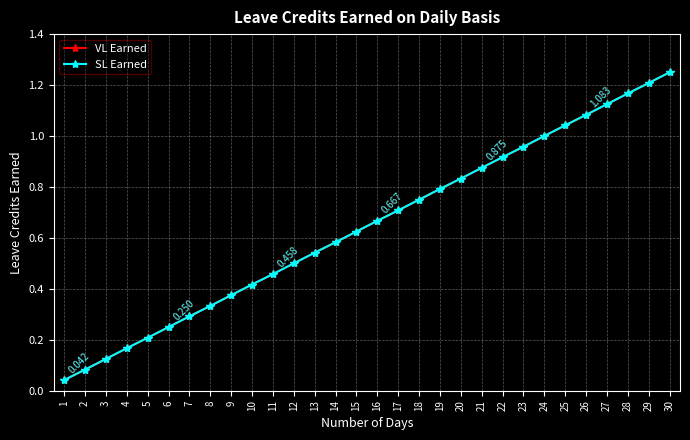

Reading left to right, transcribe all the data shown in this chart.

VL Earned: 0.0	0.1	0.1	0.2	0.2	0.2	0.3	0.3	0.4	0.4	0.5	0.5	0.5	0.6	0.6	0.7	0.7	0.8	0.8	0.8	0.9	0.9	1.0	1.0	1.0	1.1	1.1	1.2	1.2	1.2
SL Earned: 0.0	0.1	0.1	0.2	0.2	0.2	0.3	0.3	0.4	0.4	0.5	0.5	0.5	0.6	0.6	0.7	0.7	0.8	0.8	0.8	0.9	0.9	1.0	1.0	1.0	1.1	1.1	1.2	1.2	1.2